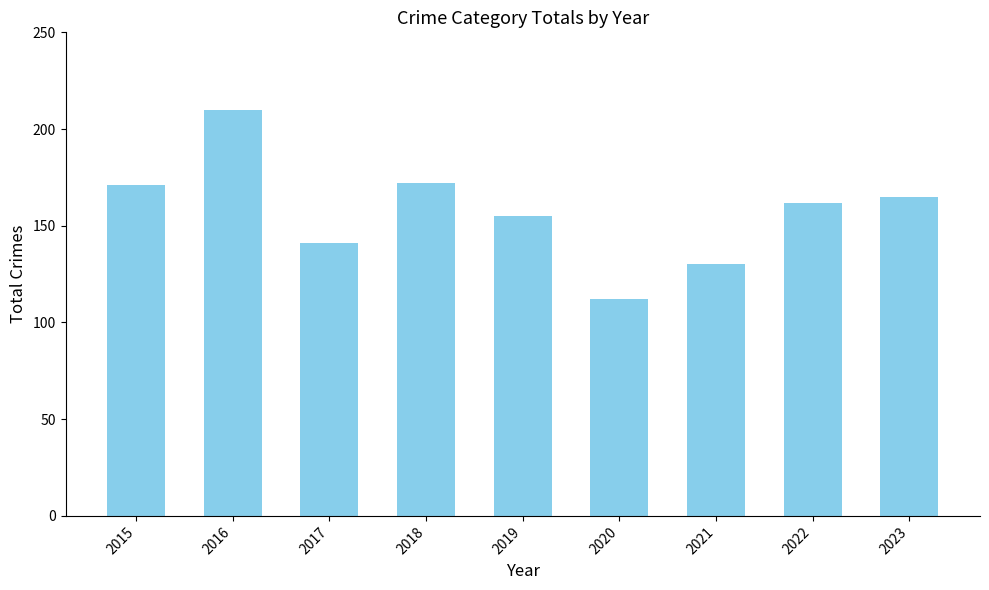

What is the value of the 2nd bar from the left?

210